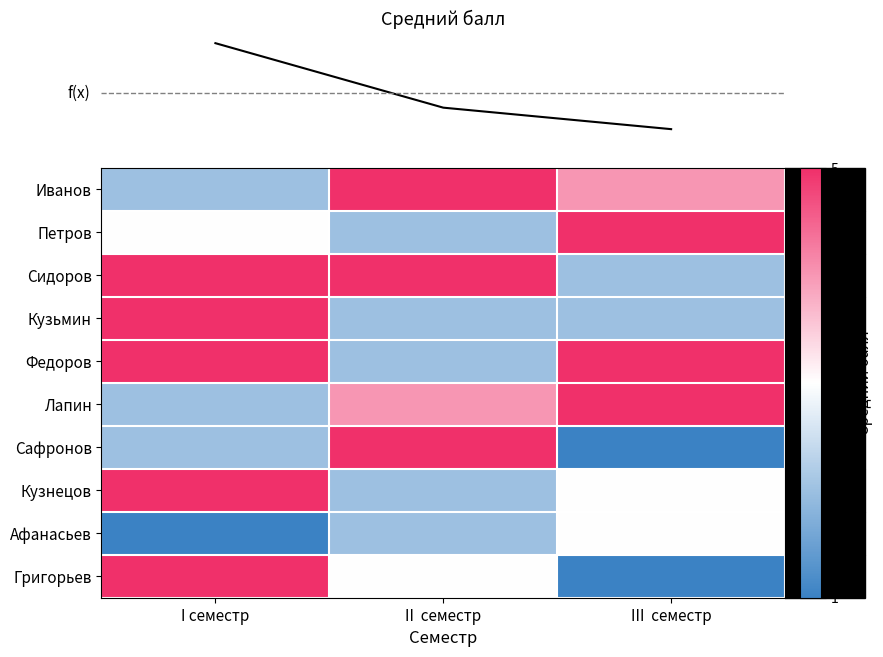

Between I семестр and II  семестр, which is larger?

II  семестр